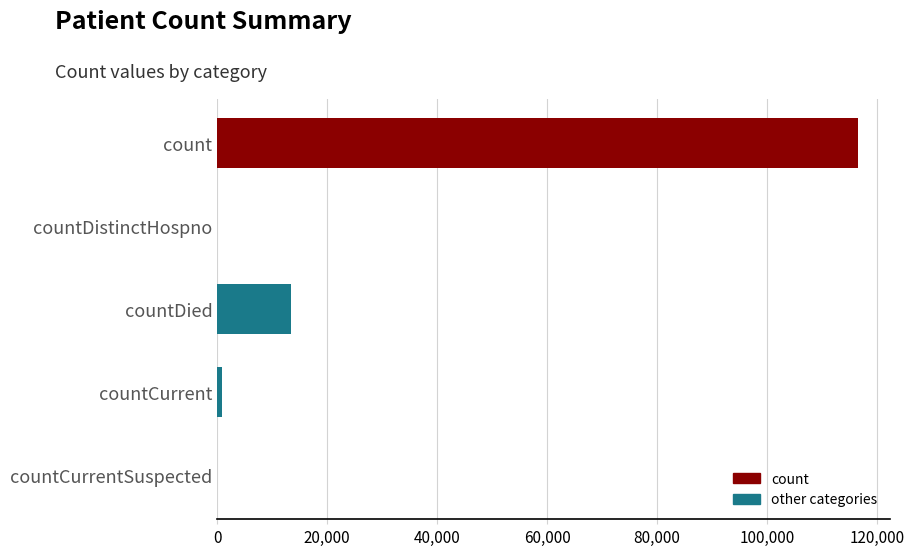

The chart shows a value of 799 at countCurrent. True or false?

True